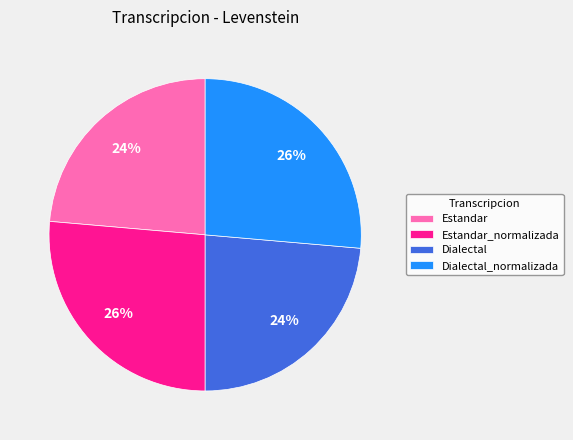

To the nearest percent, what is the average slice percentage?

25%